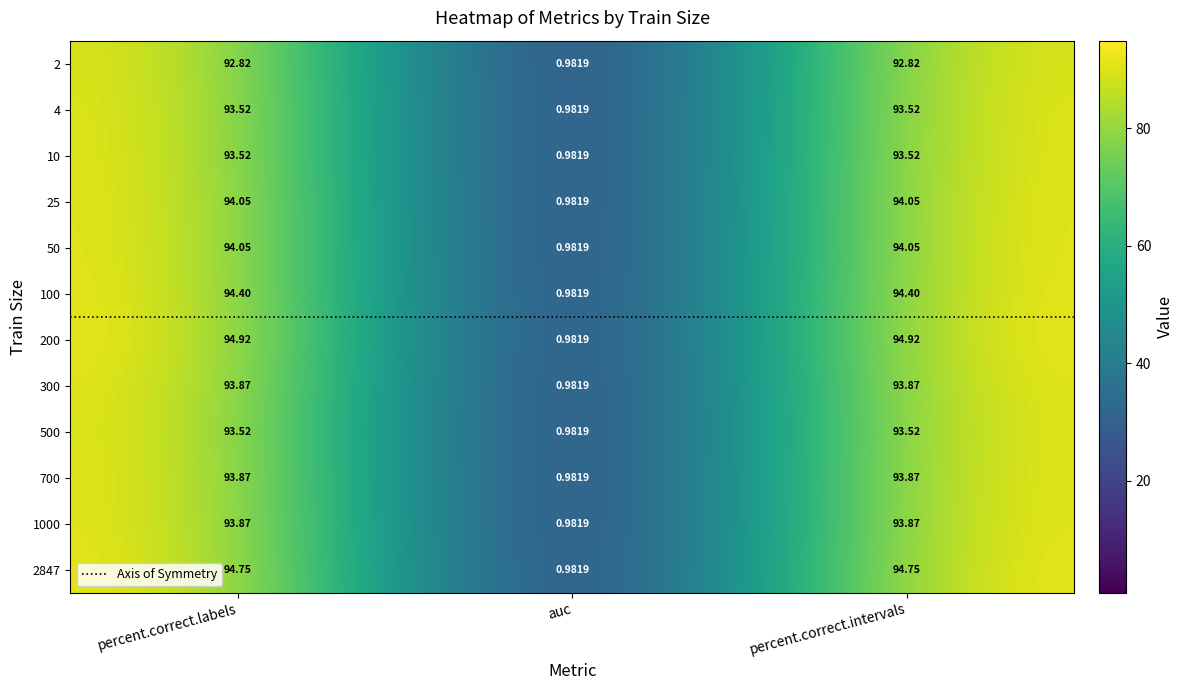

What is the maximum value for 1000?

93.9